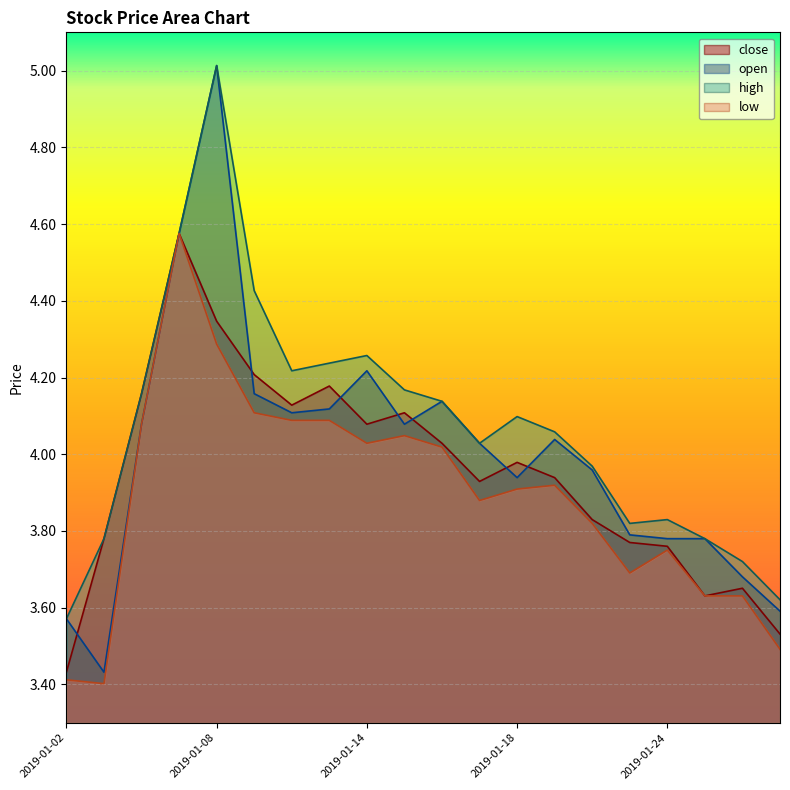

True or false: close has a value of 3.8 at 2019-01-23.

True